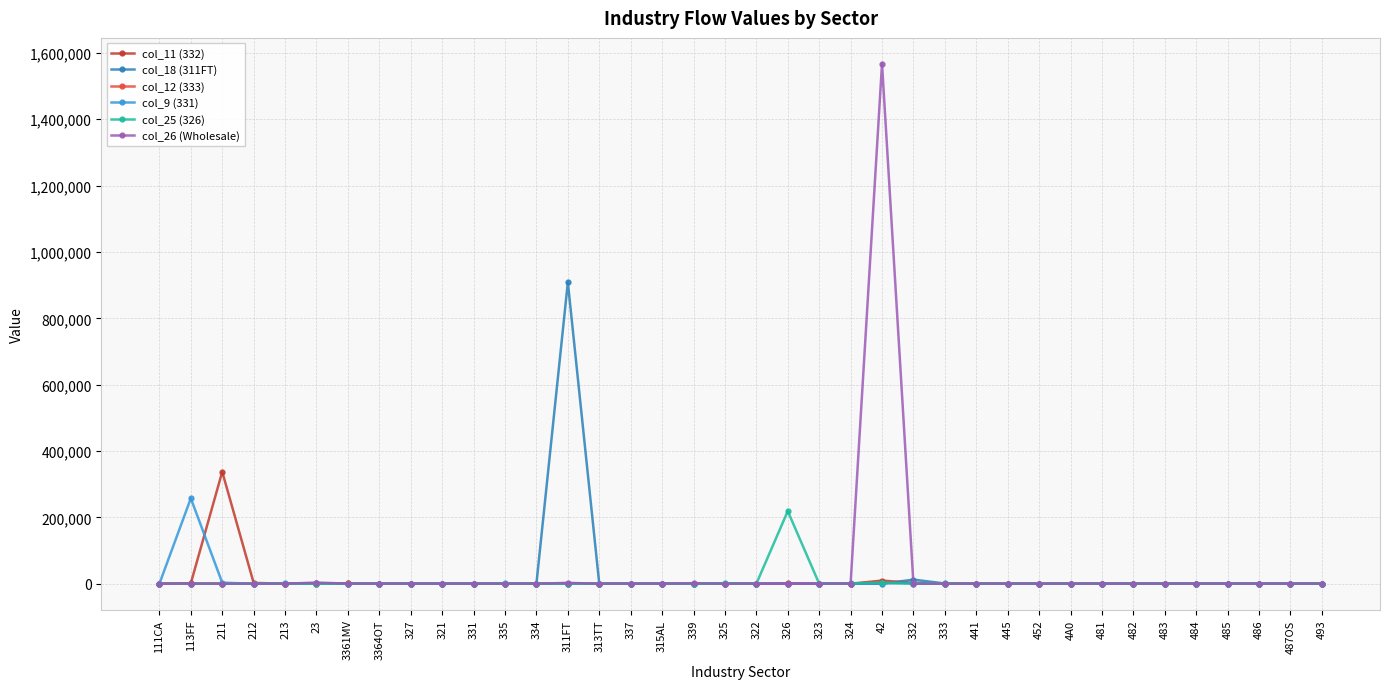

Which series has the largest total across all categories?

col_26 (Wholesale)